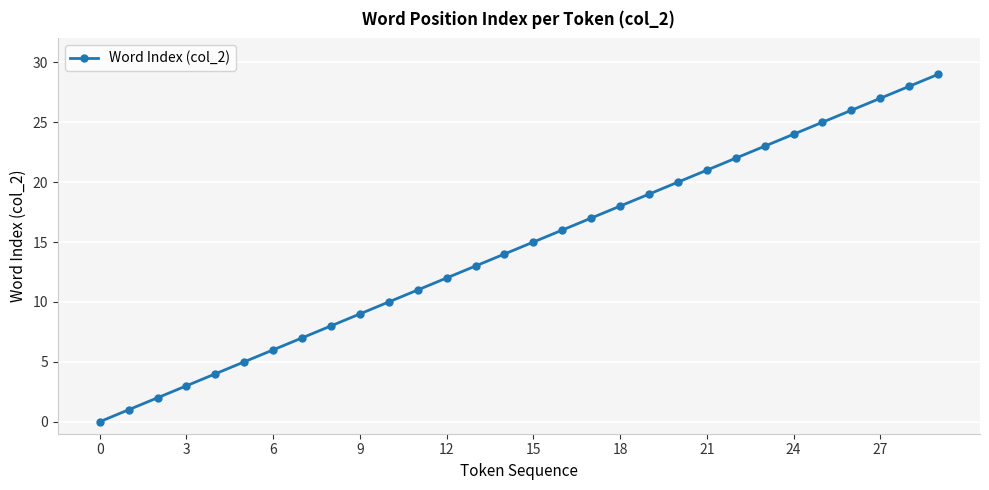

What is the sum of all values?

435